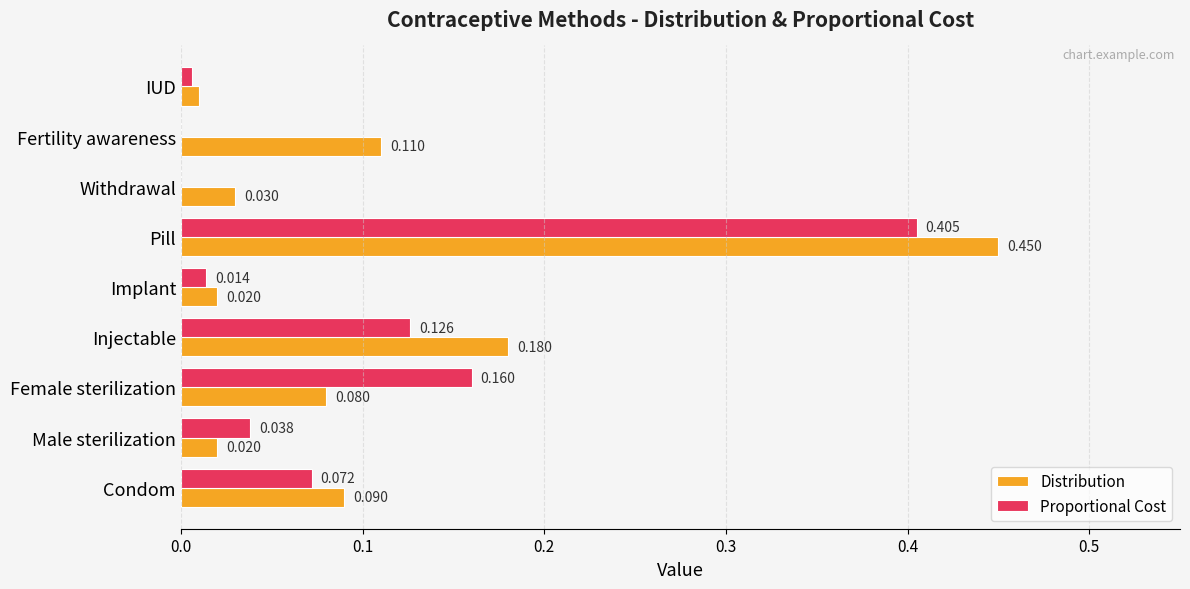

Is the value of Distribution at Implant greater than the value of Proportional Cost at Fertility awareness?

Yes